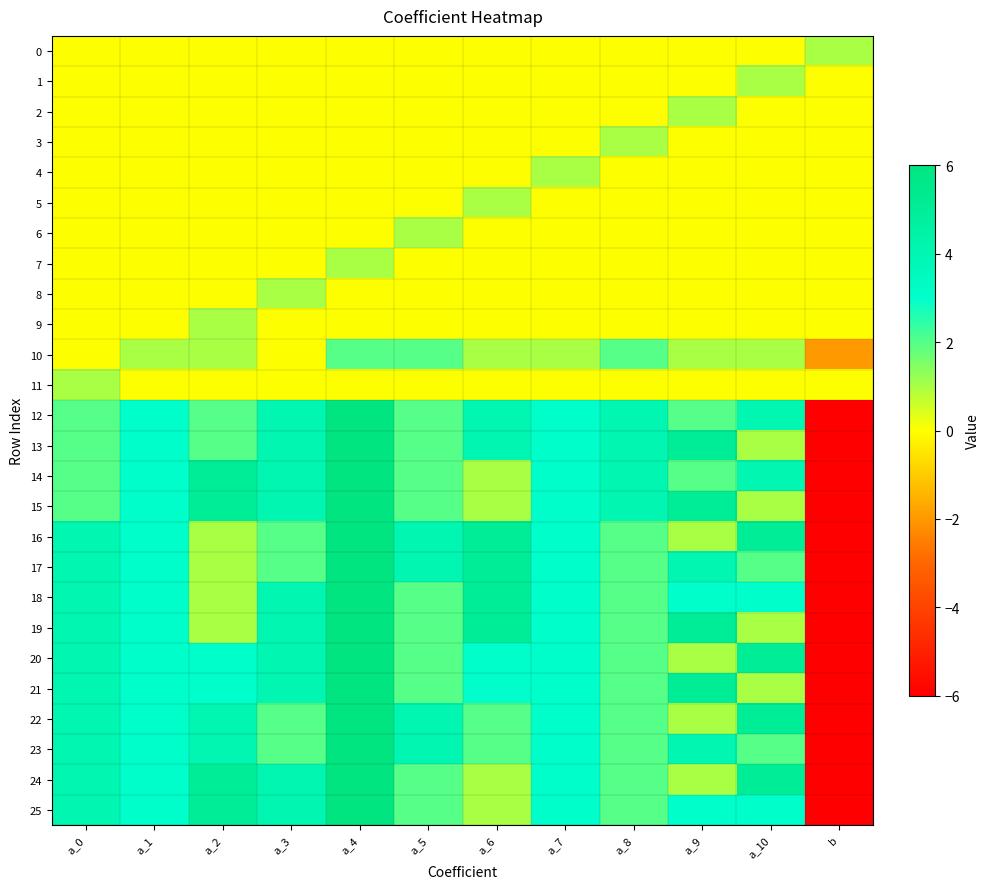

Reading left to right, extract all data points from this chart.

0: a_0=0	a_1=0	a_2=0	a_3=0	a_4=0	a_5=0	a_6=0	a_7=0	a_8=0	a_9=0	a_10=0	b=1
1: a_0=0	a_1=0	a_2=0	a_3=0	a_4=0	a_5=0	a_6=0	a_7=0	a_8=0	a_9=0	a_10=1	b=0
2: a_0=0	a_1=0	a_2=0	a_3=0	a_4=0	a_5=0	a_6=0	a_7=0	a_8=0	a_9=1	a_10=0	b=0
3: a_0=0	a_1=0	a_2=0	a_3=0	a_4=0	a_5=0	a_6=0	a_7=0	a_8=1	a_9=0	a_10=0	b=0
4: a_0=0	a_1=0	a_2=0	a_3=0	a_4=0	a_5=0	a_6=0	a_7=1	a_8=0	a_9=0	a_10=0	b=0
5: a_0=0	a_1=0	a_2=0	a_3=0	a_4=0	a_5=0	a_6=1	a_7=0	a_8=0	a_9=0	a_10=0	b=0
6: a_0=0	a_1=0	a_2=0	a_3=0	a_4=0	a_5=1	a_6=0	a_7=0	a_8=0	a_9=0	a_10=0	b=0
7: a_0=0	a_1=0	a_2=0	a_3=0	a_4=1	a_5=0	a_6=0	a_7=0	a_8=0	a_9=0	a_10=0	b=0
8: a_0=0	a_1=0	a_2=0	a_3=1	a_4=0	a_5=0	a_6=0	a_7=0	a_8=0	a_9=0	a_10=0	b=0
9: a_0=0	a_1=0	a_2=1	a_3=0	a_4=0	a_5=0	a_6=0	a_7=0	a_8=0	a_9=0	a_10=0	b=0
10: a_0=0	a_1=1	a_2=1	a_3=0	a_4=2	a_5=2	a_6=1	a_7=1	a_8=2	a_9=1	a_10=1	b=-2
11: a_0=1	a_1=0	a_2=0	a_3=0	a_4=0	a_5=0	a_6=0	a_7=0	a_8=0	a_9=0	a_10=0	b=0
12: a_0=2	a_1=3	a_2=2	a_3=4	a_4=6	a_5=2	a_6=4	a_7=3	a_8=4	a_9=2	a_10=4	b=-6
13: a_0=2	a_1=3	a_2=2	a_3=4	a_4=6	a_5=2	a_6=4	a_7=3	a_8=4	a_9=5	a_10=1	b=-6
14: a_0=2	a_1=3	a_2=5	a_3=4	a_4=6	a_5=2	a_6=1	a_7=3	a_8=4	a_9=2	a_10=4	b=-6
15: a_0=2	a_1=3	a_2=5	a_3=4	a_4=6	a_5=2	a_6=1	a_7=3	a_8=4	a_9=5	a_10=1	b=-6
16: a_0=4	a_1=3	a_2=1	a_3=2	a_4=6	a_5=4	a_6=5	a_7=3	a_8=2	a_9=1	a_10=5	b=-6
17: a_0=4	a_1=3	a_2=1	a_3=2	a_4=6	a_5=4	a_6=5	a_7=3	a_8=2	a_9=4	a_10=2	b=-6
18: a_0=4	a_1=3	a_2=1	a_3=4	a_4=6	a_5=2	a_6=5	a_7=3	a_8=2	a_9=3	a_10=3	b=-6
19: a_0=4	a_1=3	a_2=1	a_3=4	a_4=6	a_5=2	a_6=5	a_7=3	a_8=2	a_9=5	a_10=1	b=-6
20: a_0=4	a_1=3	a_2=3	a_3=4	a_4=6	a_5=2	a_6=3	a_7=3	a_8=2	a_9=1	a_10=5	b=-6
21: a_0=4	a_1=3	a_2=3	a_3=4	a_4=6	a_5=2	a_6=3	a_7=3	a_8=2	a_9=5	a_10=1	b=-6
22: a_0=4	a_1=3	a_2=4	a_3=2	a_4=6	a_5=4	a_6=2	a_7=3	a_8=2	a_9=1	a_10=5	b=-6
23: a_0=4	a_1=3	a_2=4	a_3=2	a_4=6	a_5=4	a_6=2	a_7=3	a_8=2	a_9=4	a_10=2	b=-6
24: a_0=4	a_1=3	a_2=5	a_3=4	a_4=6	a_5=2	a_6=1	a_7=3	a_8=2	a_9=1	a_10=5	b=-6
25: a_0=4	a_1=3	a_2=5	a_3=4	a_4=6	a_5=2	a_6=1	a_7=3	a_8=2	a_9=3	a_10=3	b=-6